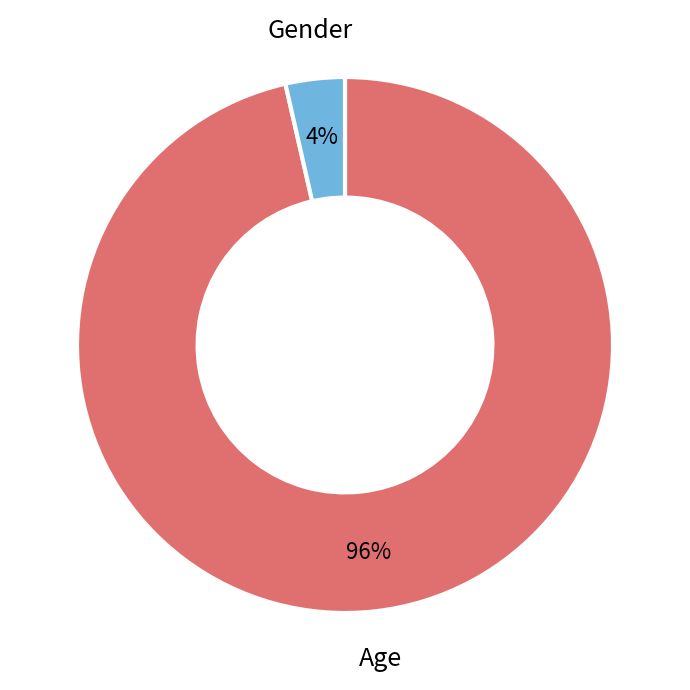

Between Age and Gender, which is larger?

Age